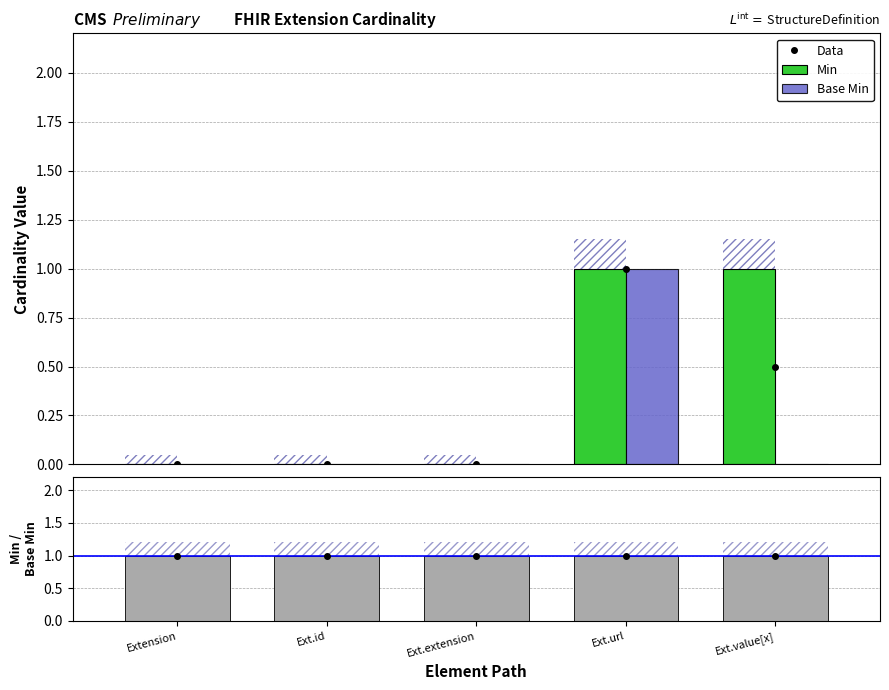

Is the value of Min / Base Min at Ext.url greater than the value of Min at Ext.id?

Yes